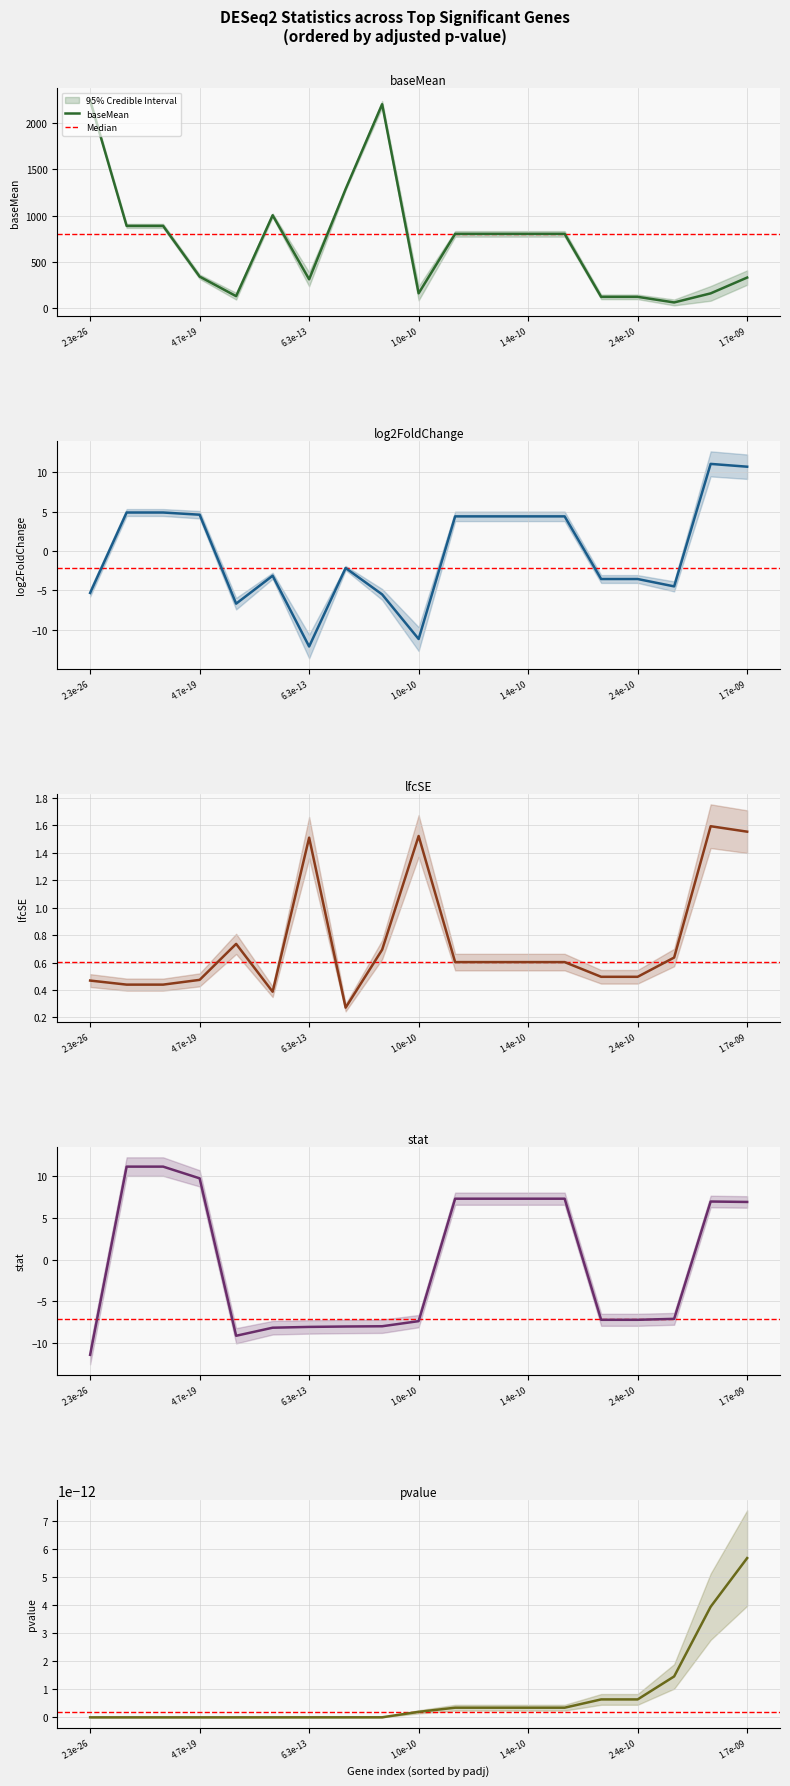

What is the highest value of the baseMean series?

2240.3